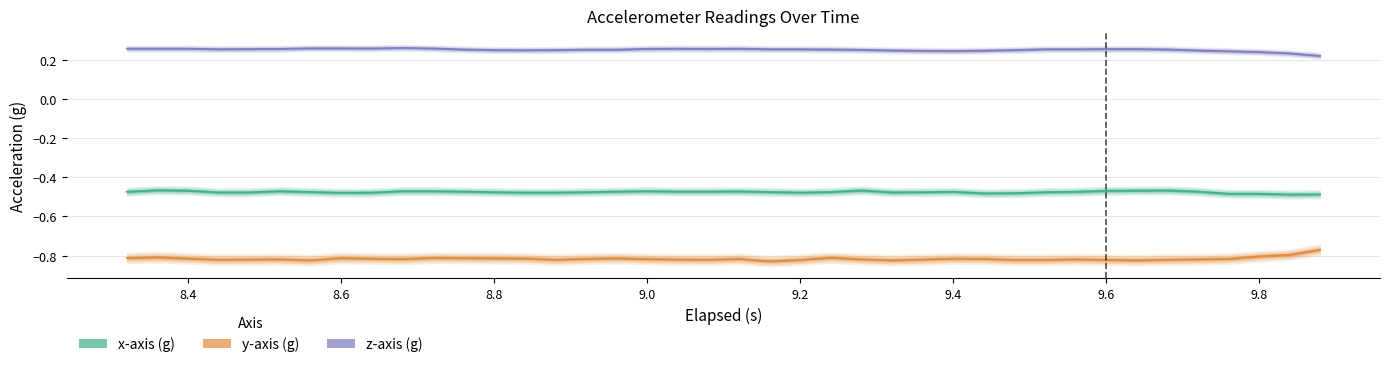

True or false: y-axis (g) and x-axis (g) intersect in this chart.

False